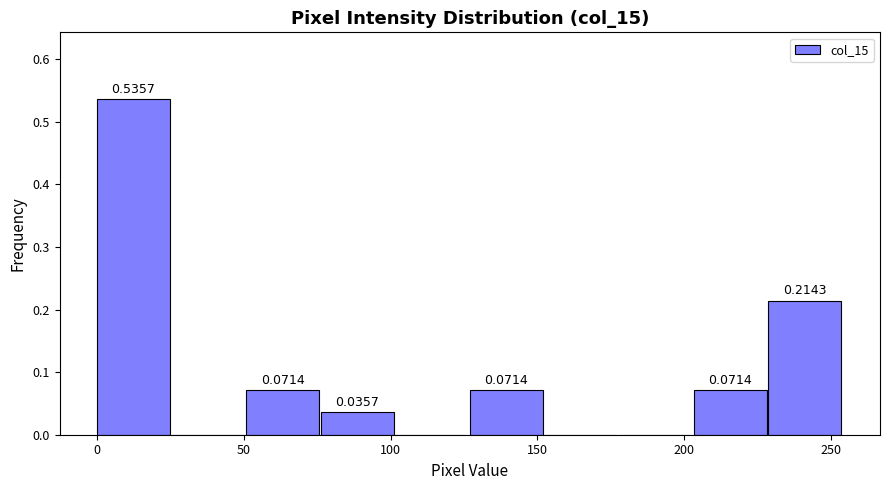

Over which range of the x-axis is the bar tallest?

0 to 25